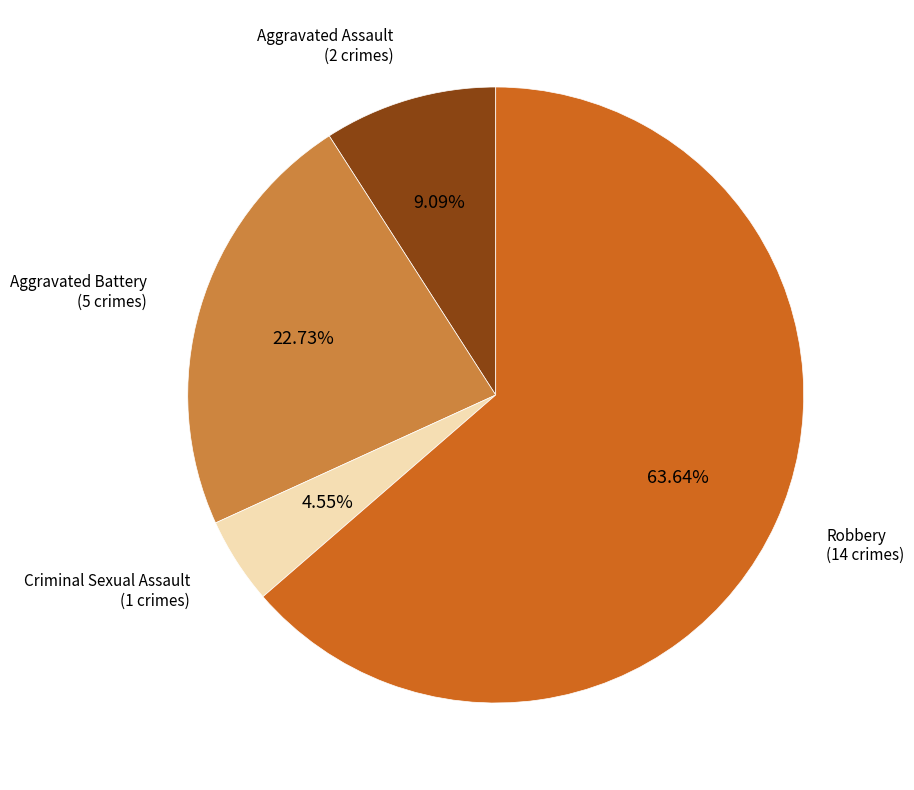

Does any single category account for the majority?

Yes